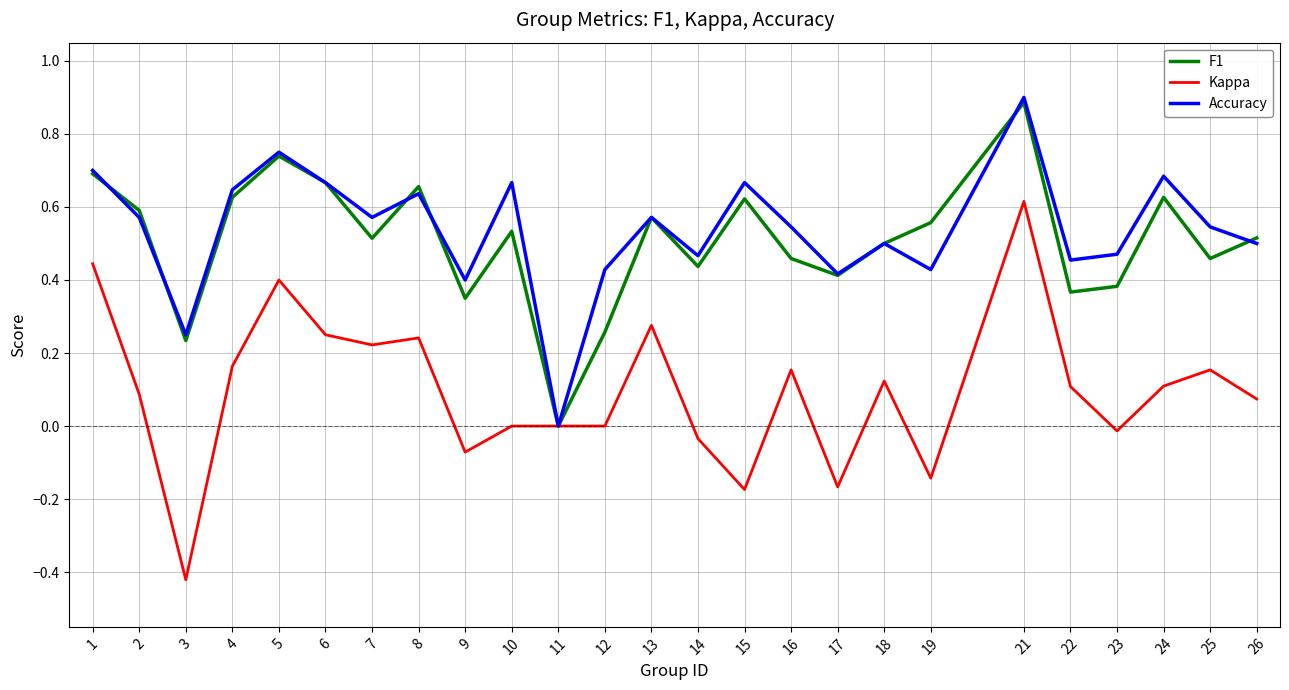

At which category is the sum across all series the highest?

21